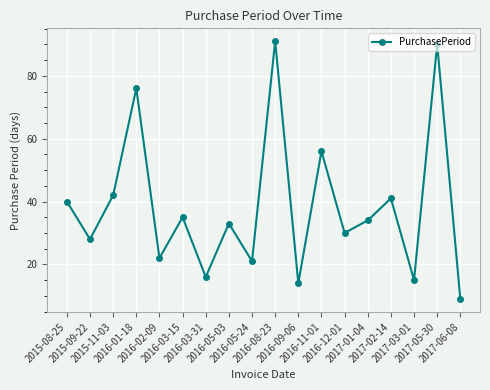

What is the sum of all values?

693